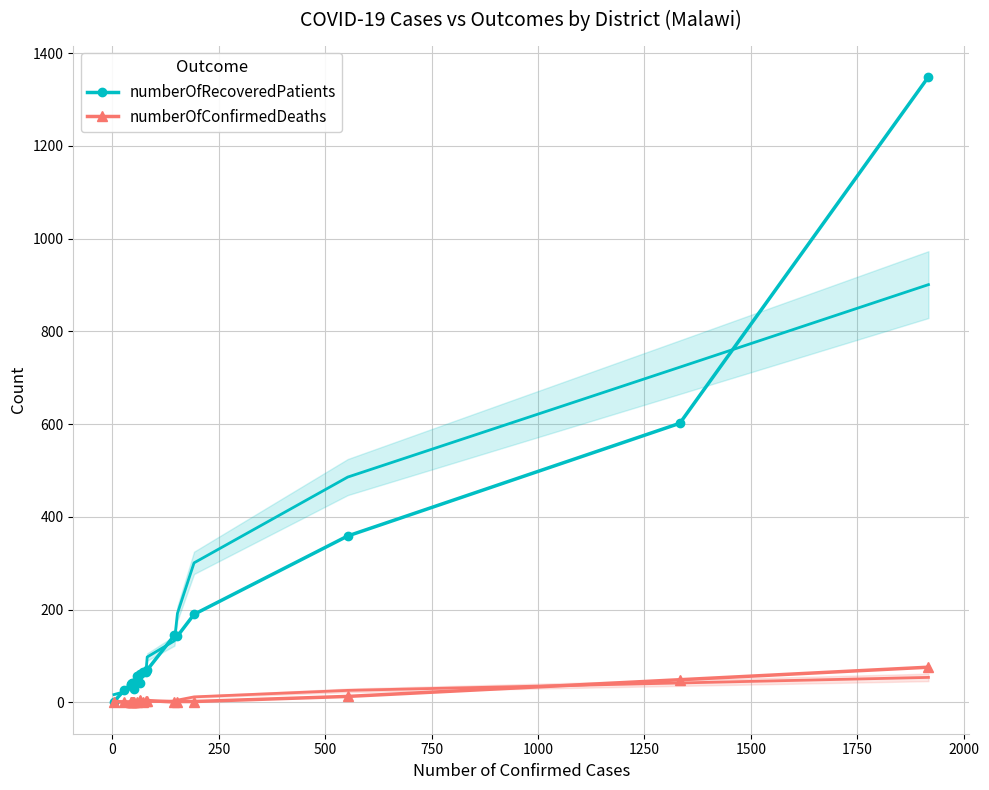

True or false: numberOfRecoveredPatients and numberOfConfirmedDeaths cross at least once.

False